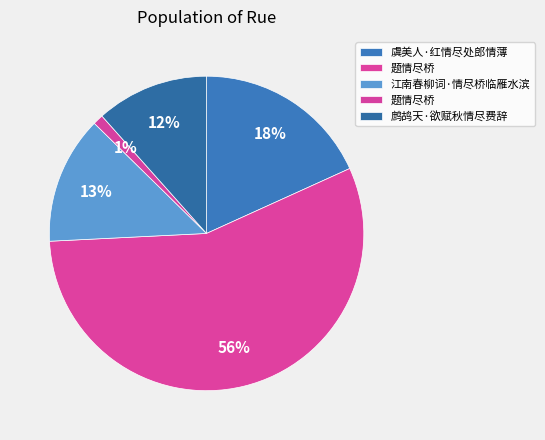

What is the largest slice in the pie chart?

题情尽桥